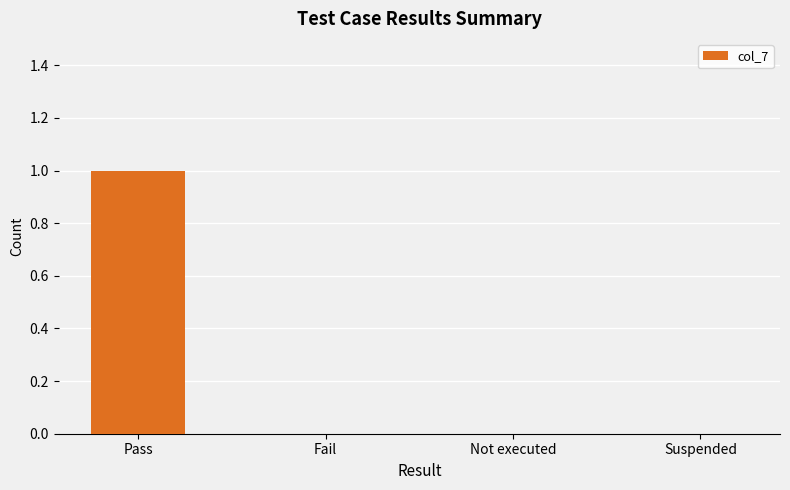

Which category has the highest value across all series?

Pass